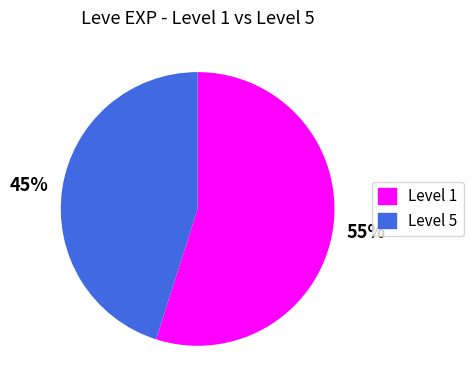

Is the sum of 55% and 45% greater than half?

Yes